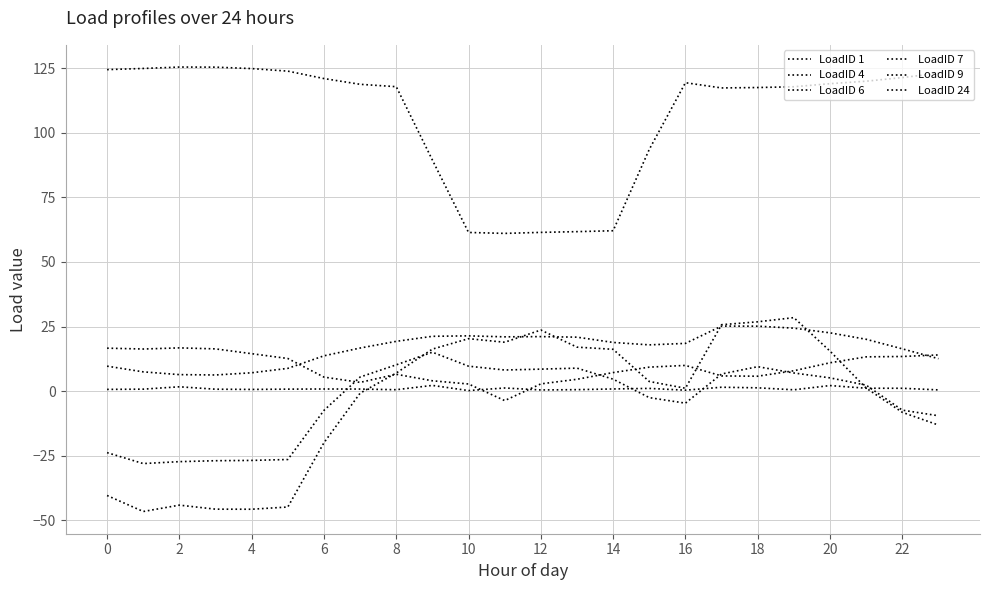

How many lines are shown in the chart?

6